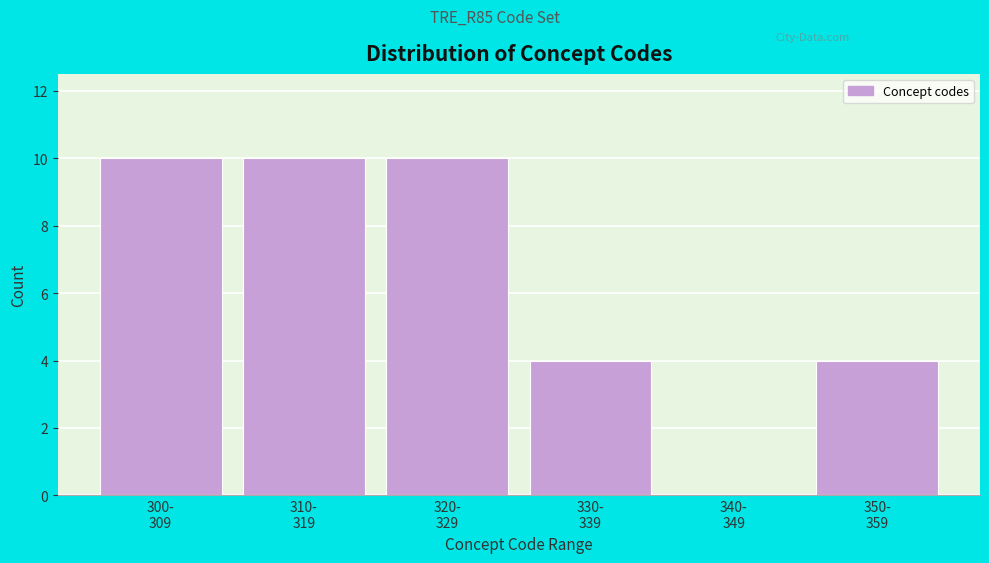

What is the sum of all values?

38